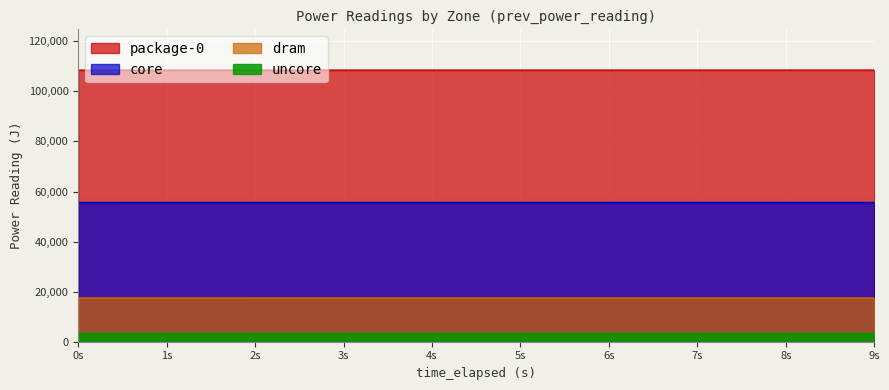

Which series has the widest spread of values?

package-0